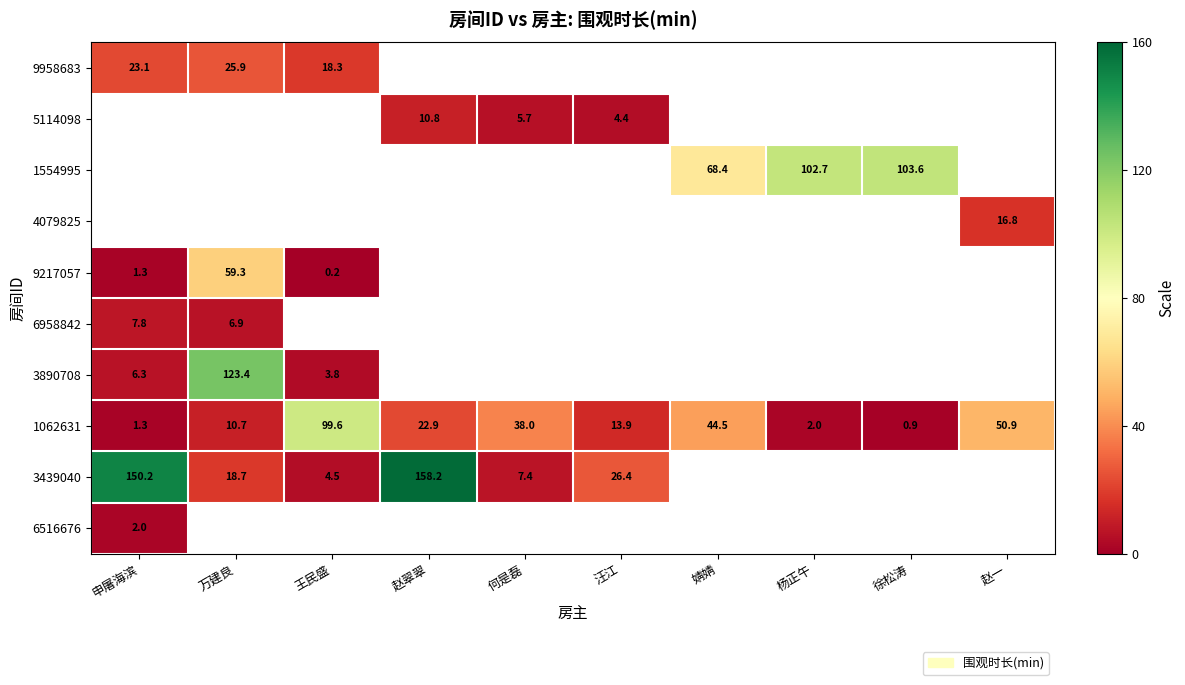

How many distinct data groups are displayed?

10